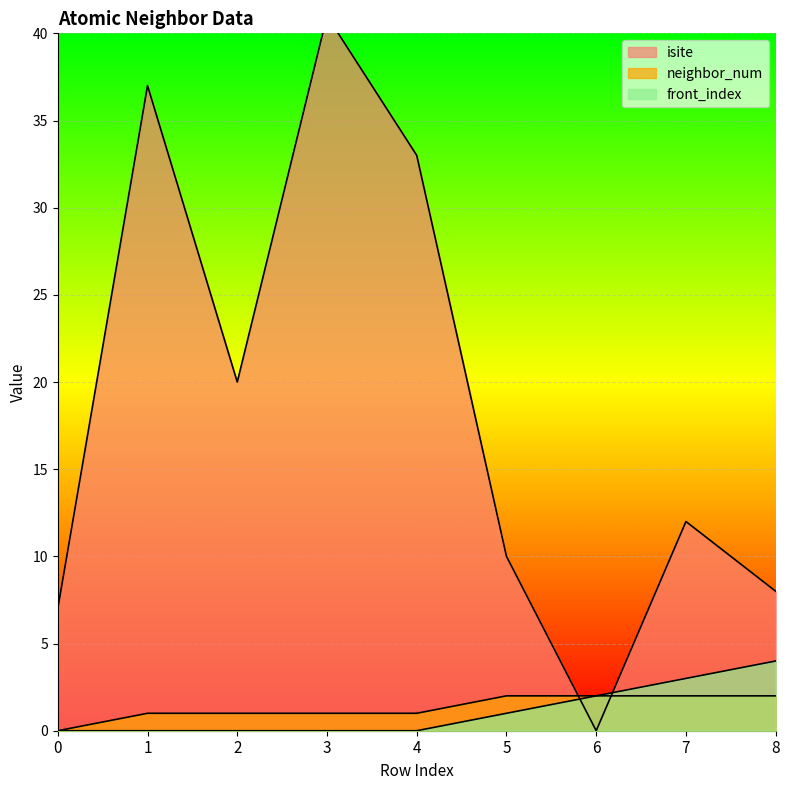

What is the approximate value of isite at 8?

8